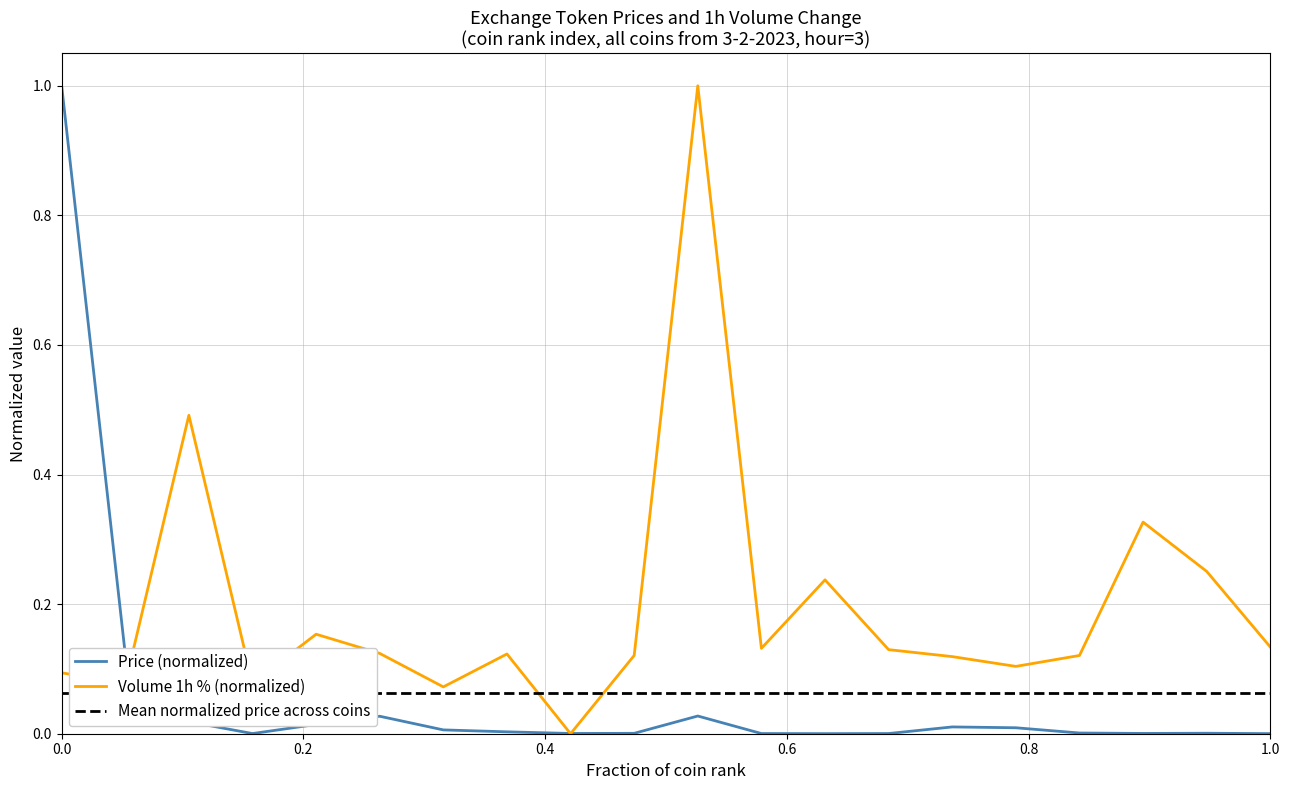

What is the sum of all Price (normalized) values?

1.2